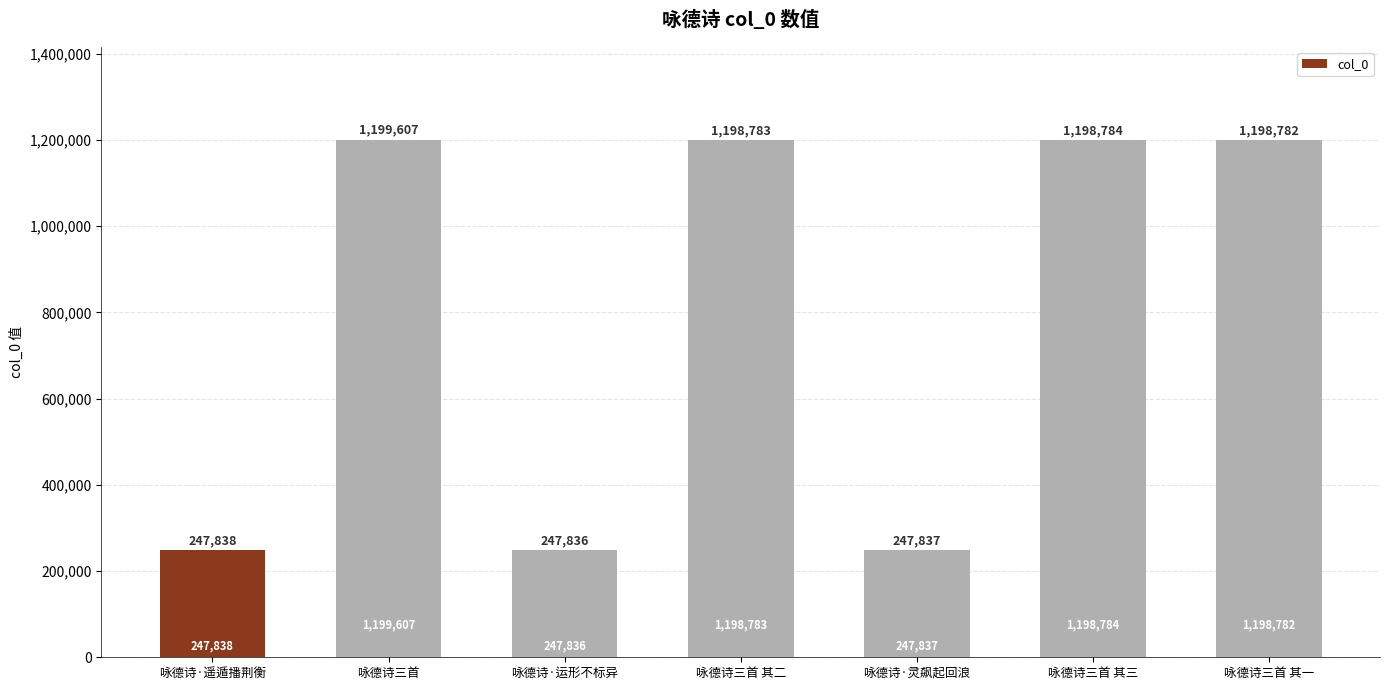

Rank the categories by value from lowest to highest.

咏德诗·运形不标异, 咏德诗·灵飙起回浪, 咏德诗·遥遁播荆衡, 咏德诗三首 其一, 咏德诗三首 其二, 咏德诗三首 其三, 咏德诗三首